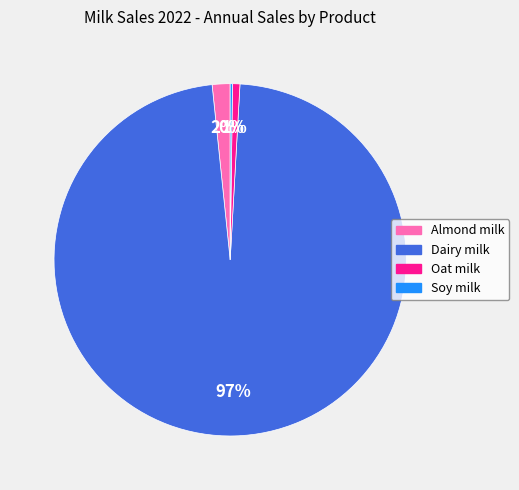

To the nearest percent, what portion does Dairy milk represent?

97%